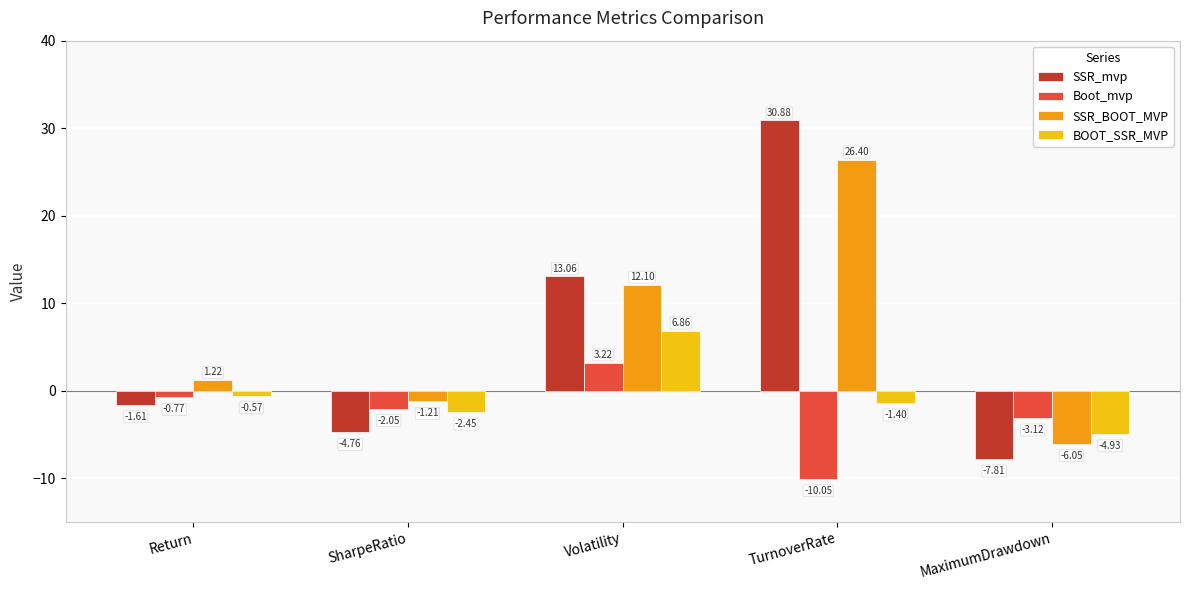

What is the average value of the Boot_mvp series?

-2.6